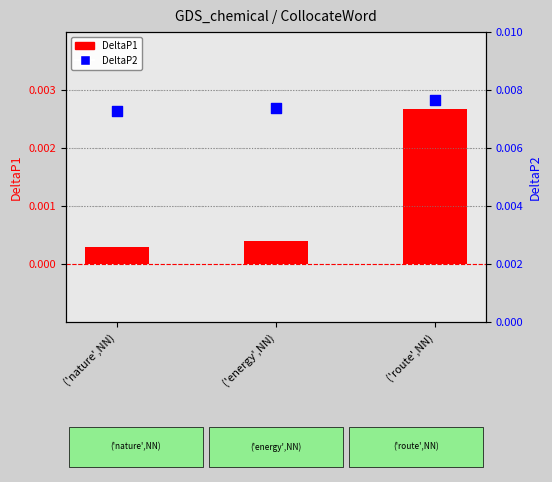

Which series has the widest spread of Y values?

DeltaP1